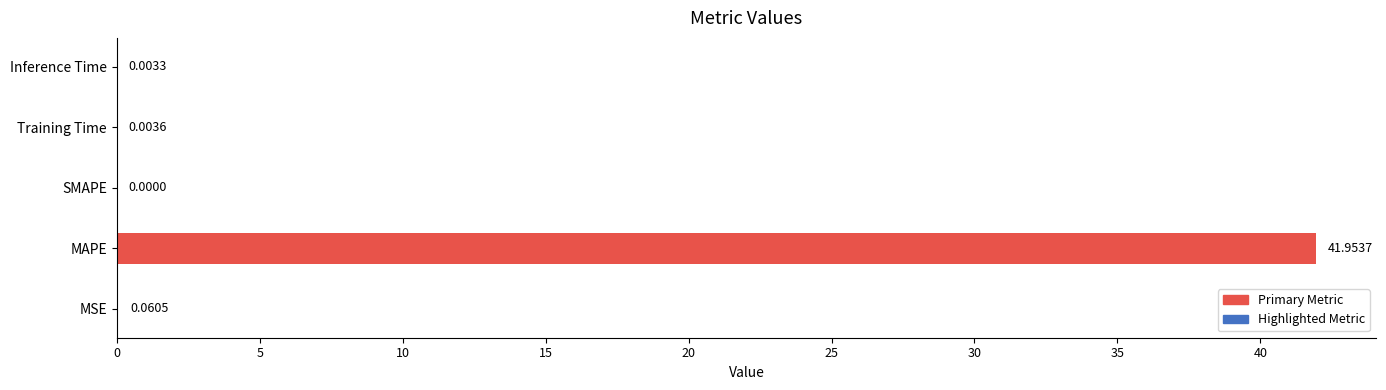

At which category does the chart reach its peak across all series?

MAPE